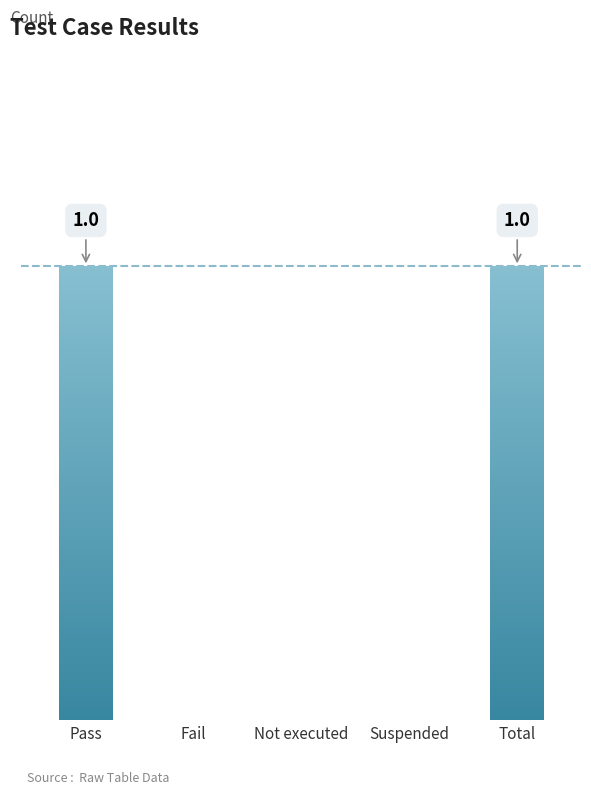

Rank the categories by value from highest to lowest.

Pass, Total, Fail, Not executed, Suspended